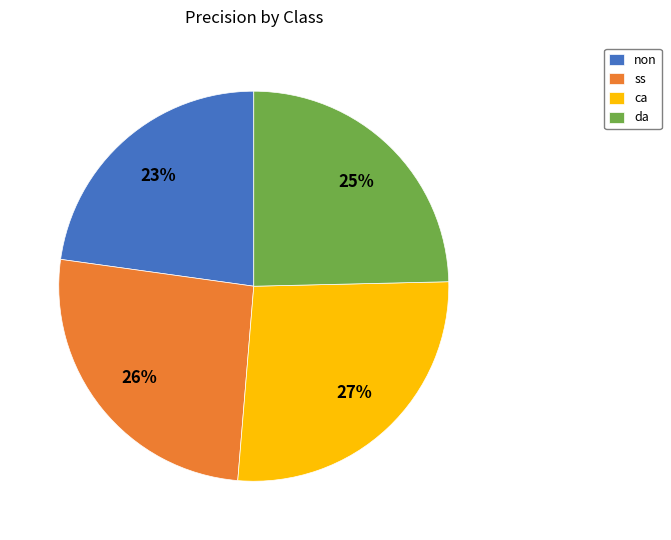

The ca slice represents 27% of the pie. True or false?

True